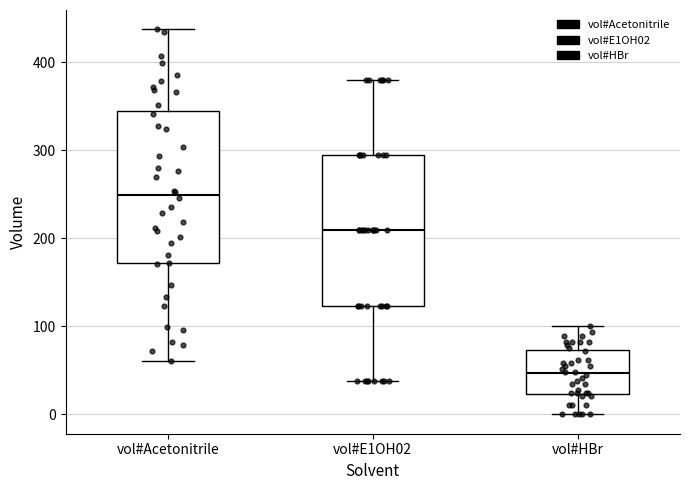

Reading left to right, read every box against the y-axis: the position of its median line, the range the box covers, and the ends of its whiskers. The values are not printed on the chart, so give them approximately, as read against the axis.

vol#Acetonitrile: median 250, box 170 to 340, whiskers 60 to 440
vol#E1OH02: median 210, box 120 to 290, whiskers 40 to 380
vol#HBr: median 50, box 20 to 70, whiskers 0 to 100